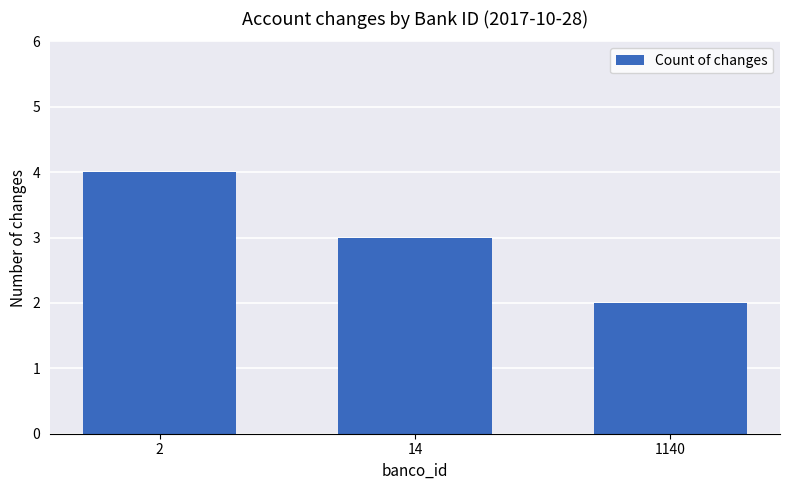

True or false: the data shows 1 at 1140.

False